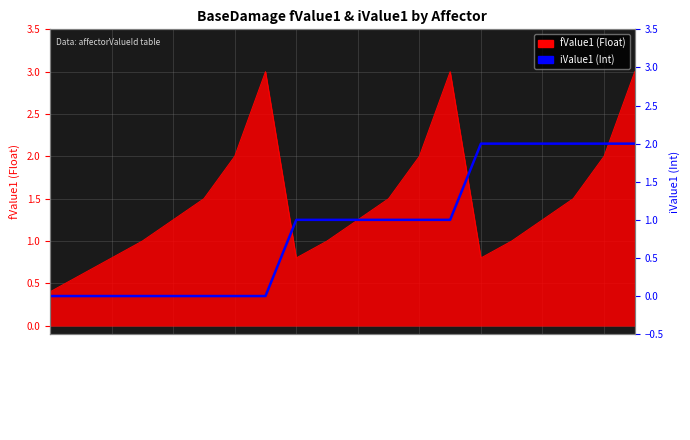

Does the chart display data point markers on the line(s)?

No